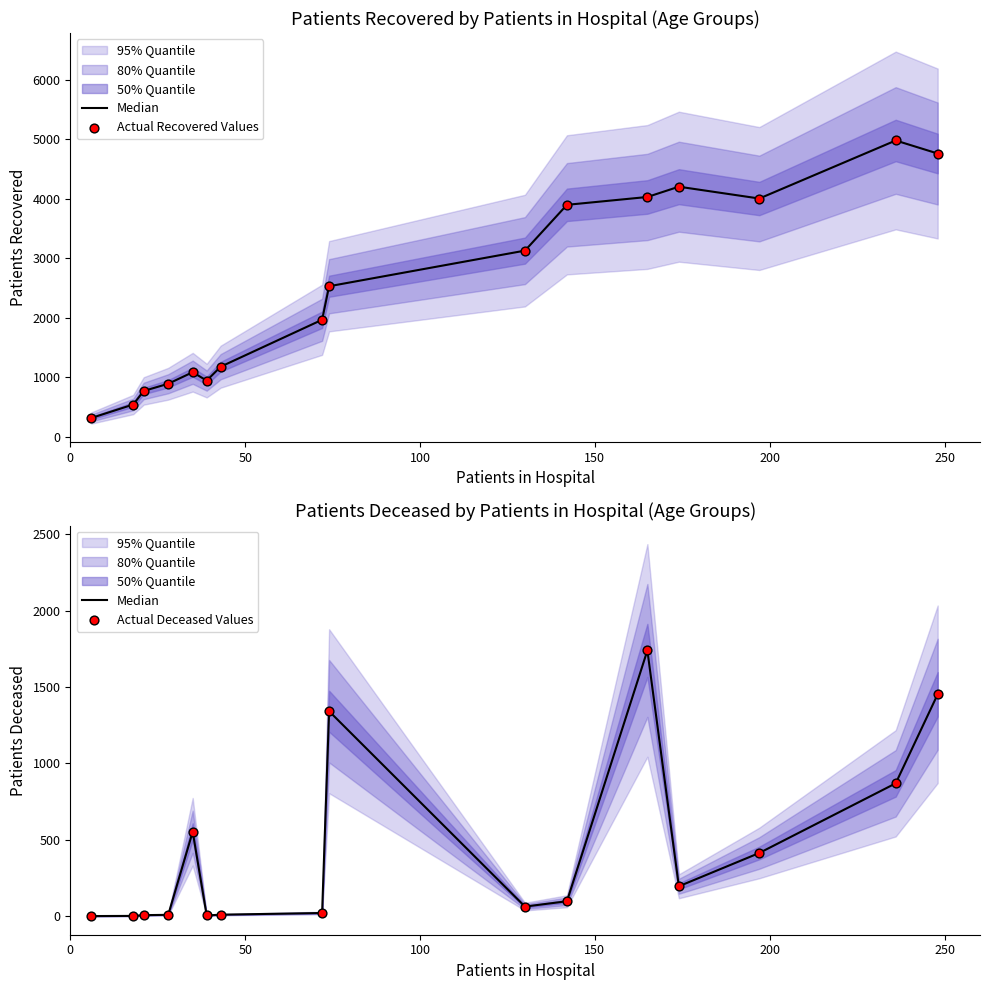

Which series has the largest total across all categories?

Actual Recovered Values